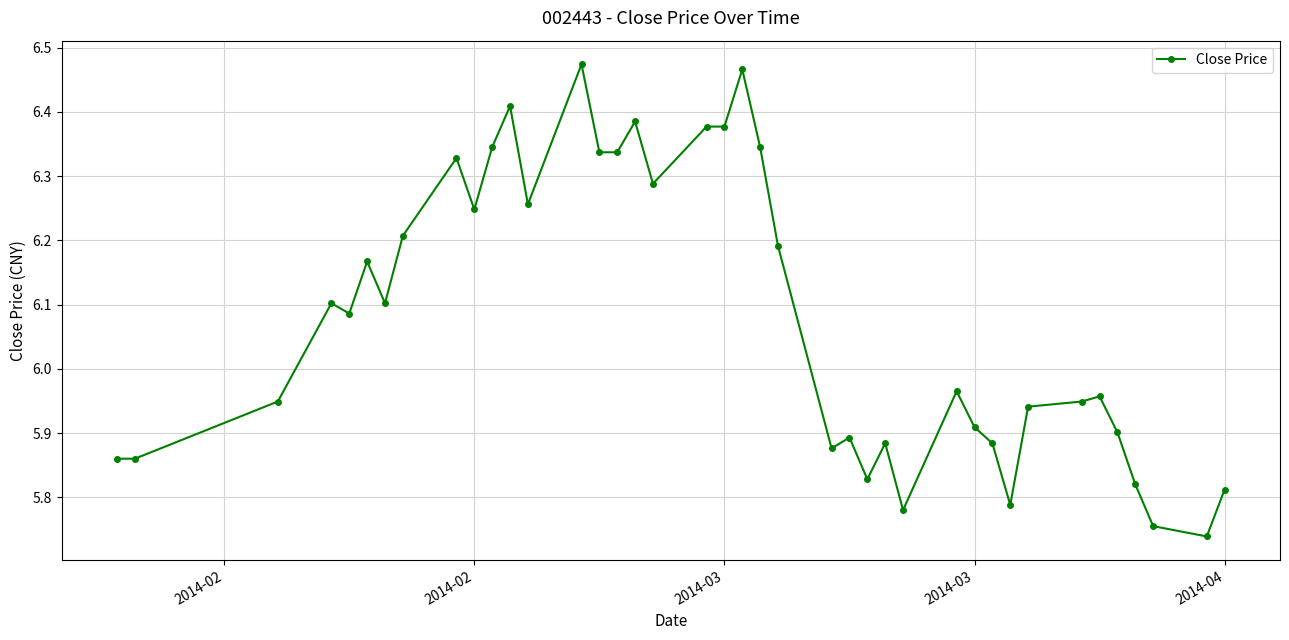

True or false: the data has more than 2 interior local peaks.

True